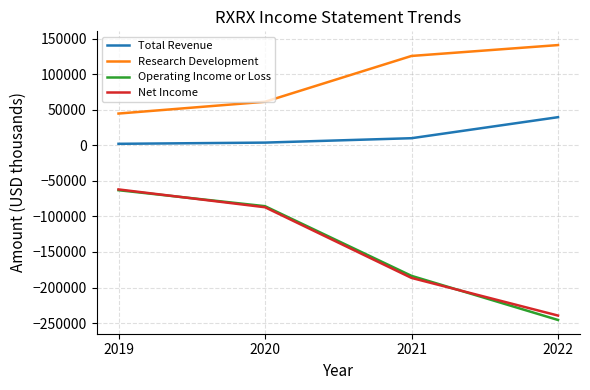

Which series has the largest total across all categories?

Research Development